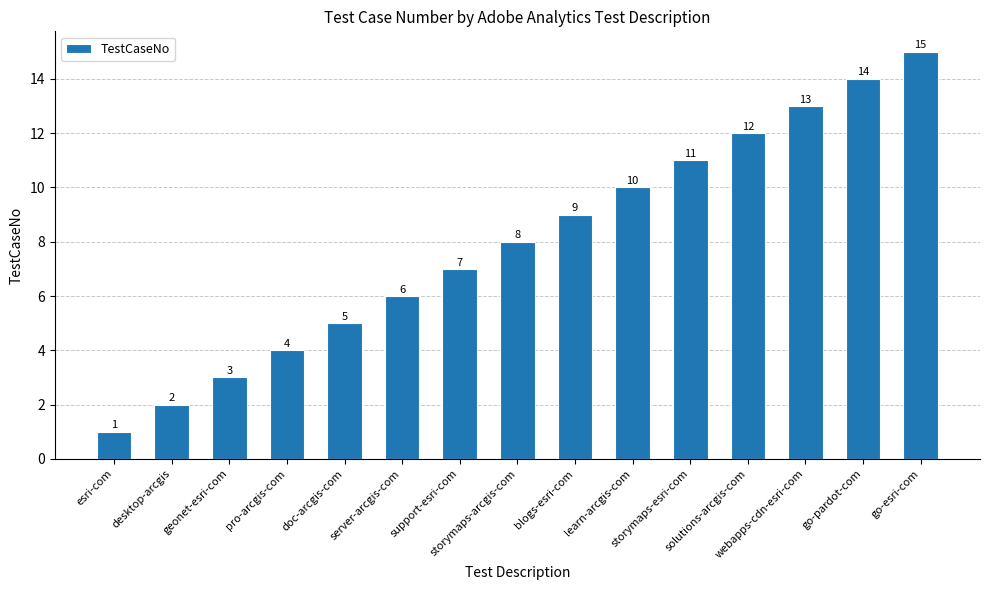

Rank the categories by value from lowest to highest.

esri-com, desktop-arcgis, geonet-esri-com, pro-arcgis-com, doc-arcgis-com, server-arcgis-com, support-esri-com, storymaps-arcgis-com, blogs-esri-com, learn-arcgis-com, storymaps-esri-com, solutions-arcgis-com, webapps-cdn-esri-com, go-pardot-com, go-esri-com